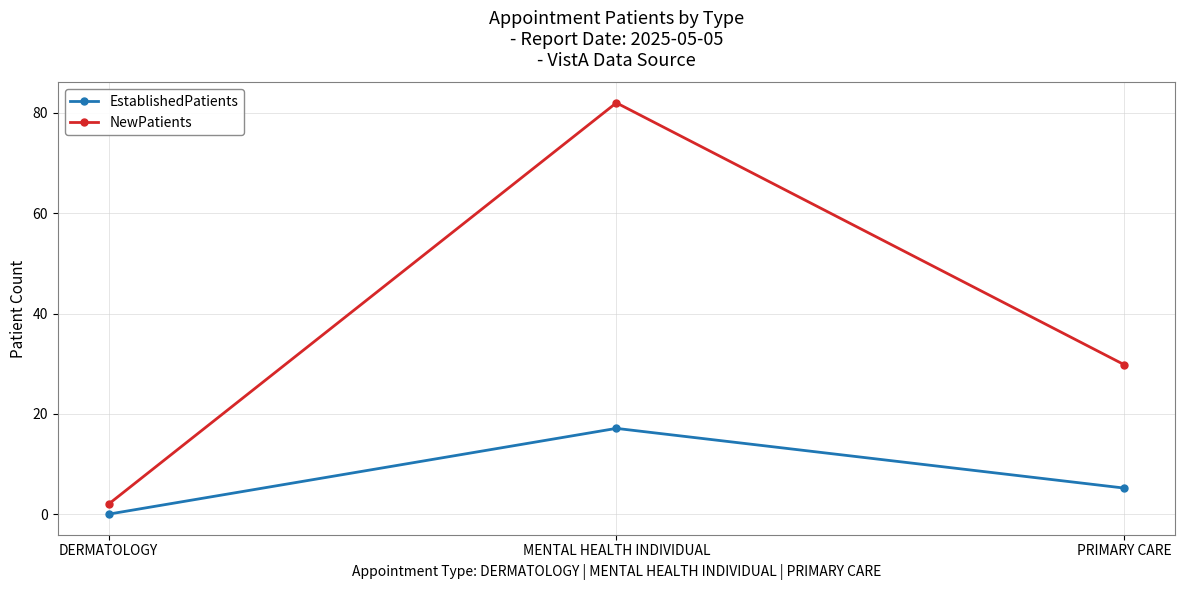

What position from the left is PRIMARY CARE?

3